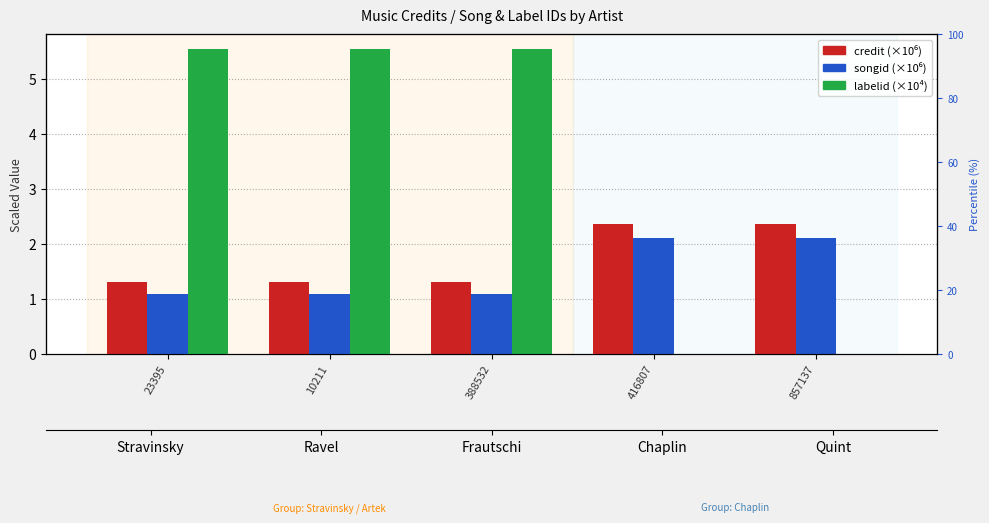

What position from the right is 23395?

5